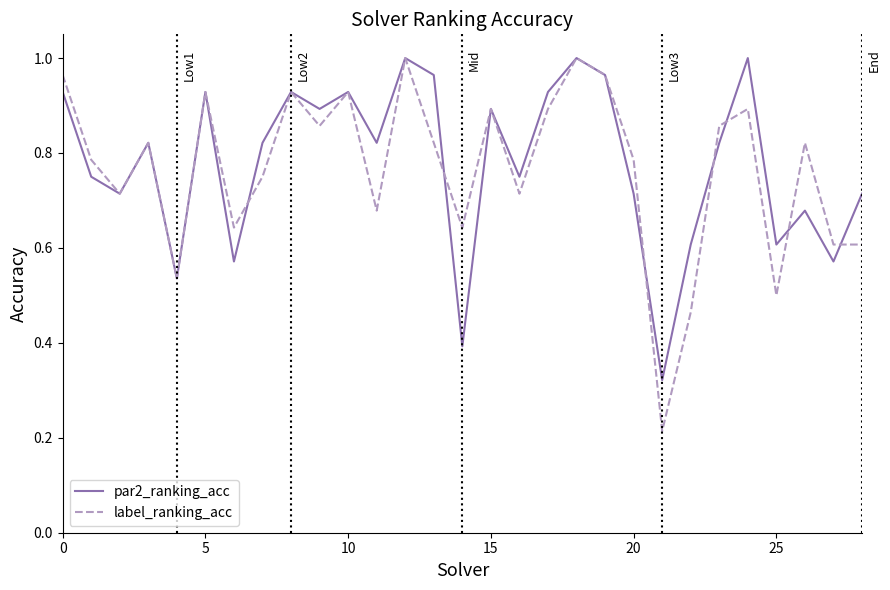

Which series has the largest range (max minus min)?

label_ranking_acc